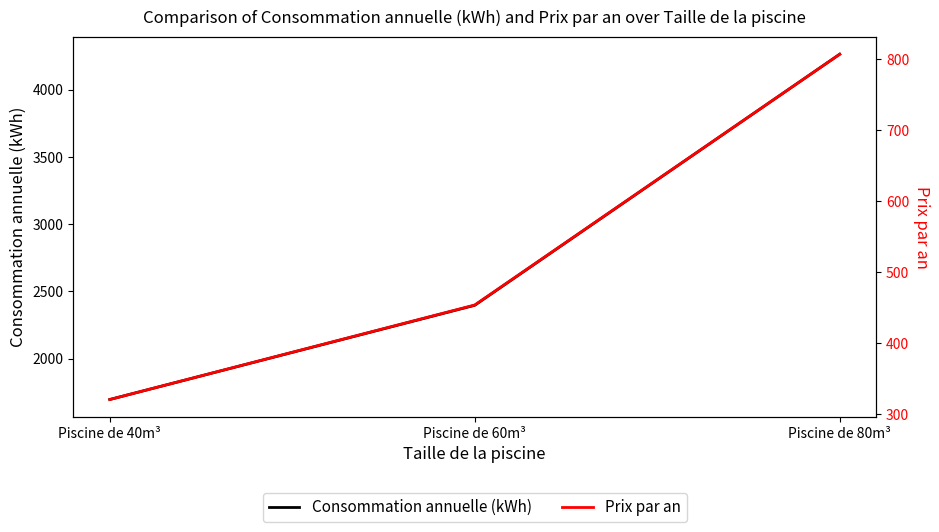

What is the average value of the Consommation annuelle (kWh) series?

2785